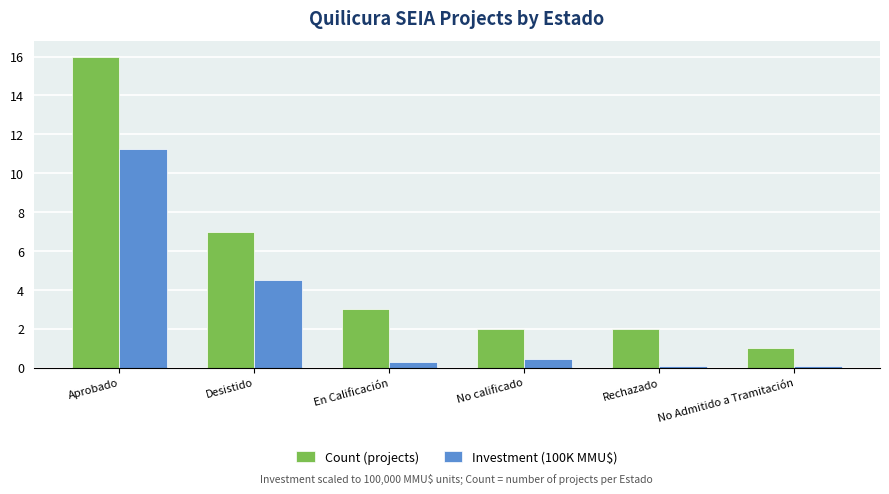

Rank the series at Rechazado from highest to lowest value.

Count (projects), Investment (100K MMU$)